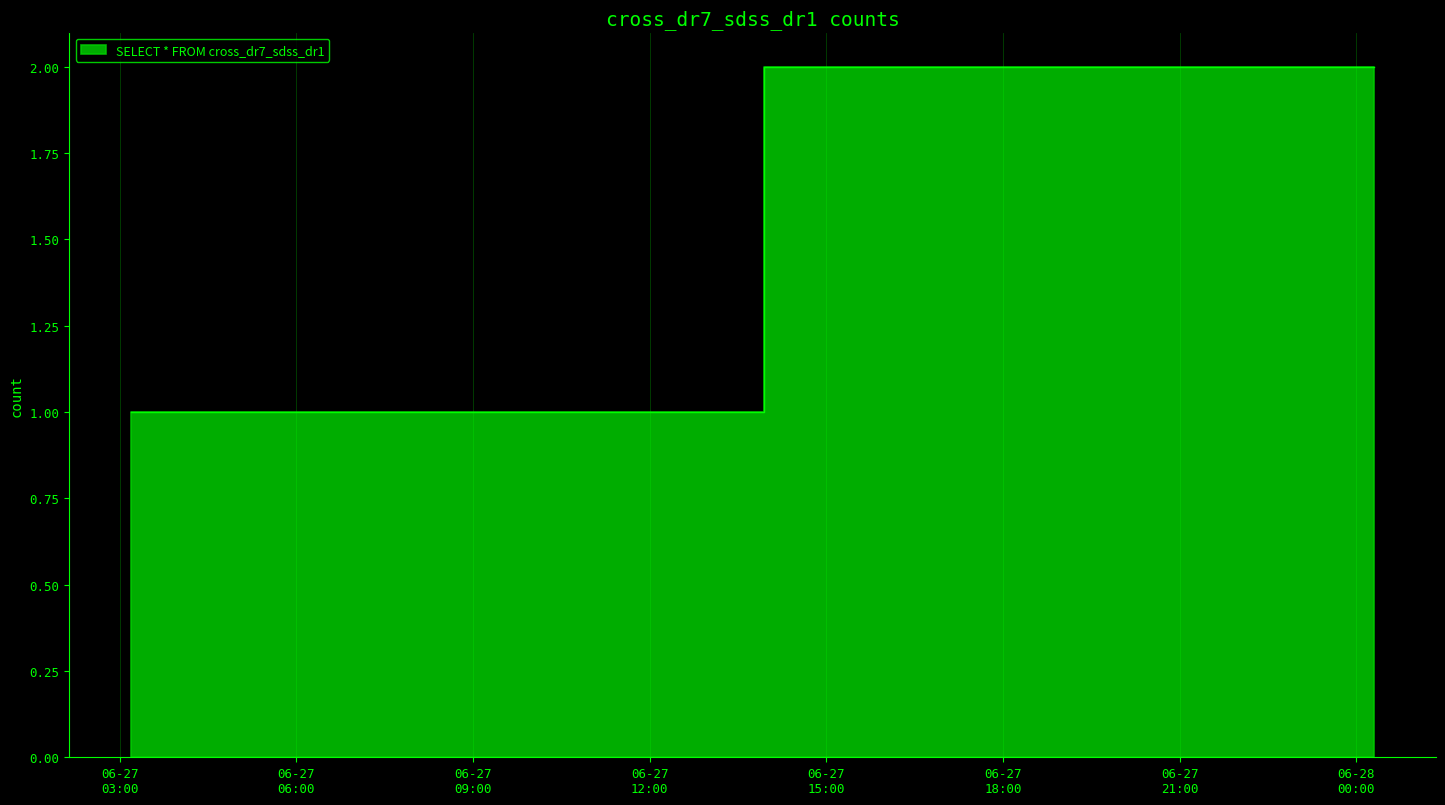

Approximately how many times larger is the value at 2019-06-28 00:18:00 compared to 2019-06-27 03:35:00?

2.0